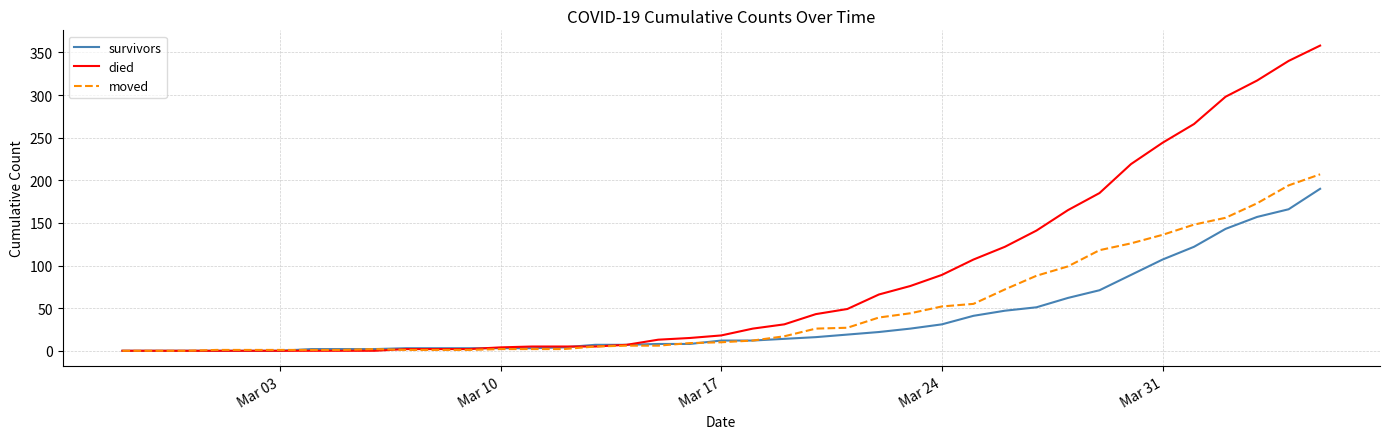

Rank the series by their average value, from highest to lowest.

died, moved, survivors